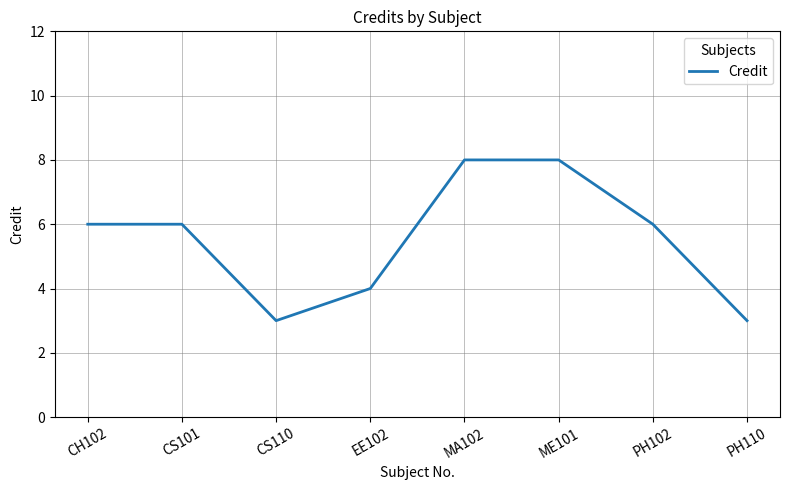

What is the minimum value shown in the chart?

3